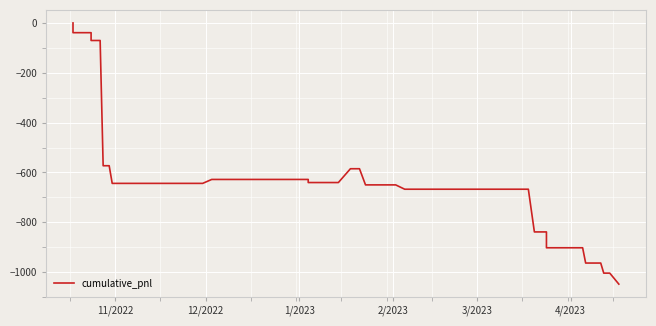

How many categories are shown in the chart?

40